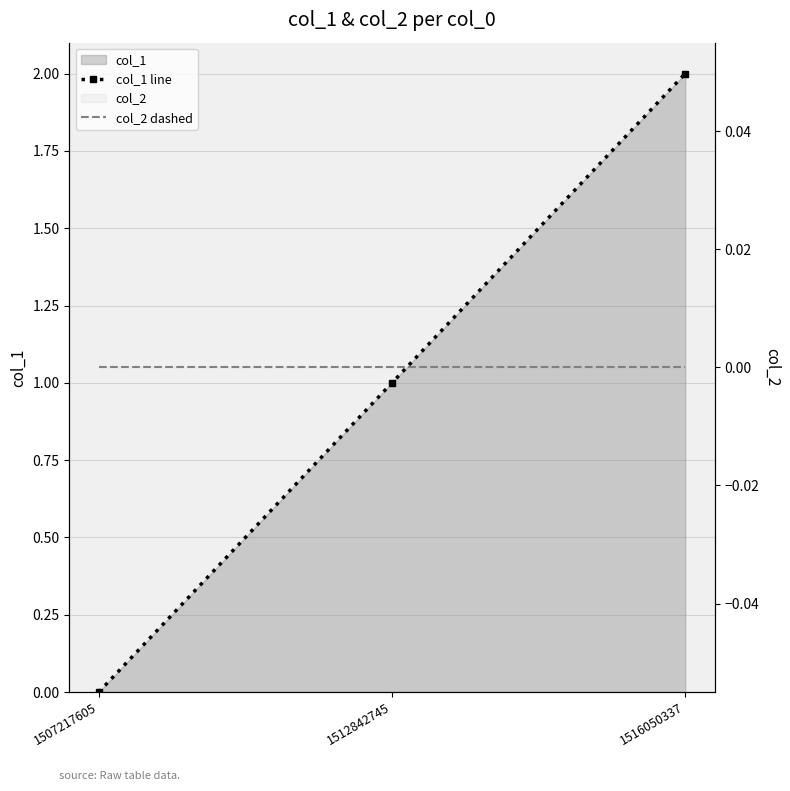

What is the difference between the col_1 line values at 1516050337 and 1512842745?

1